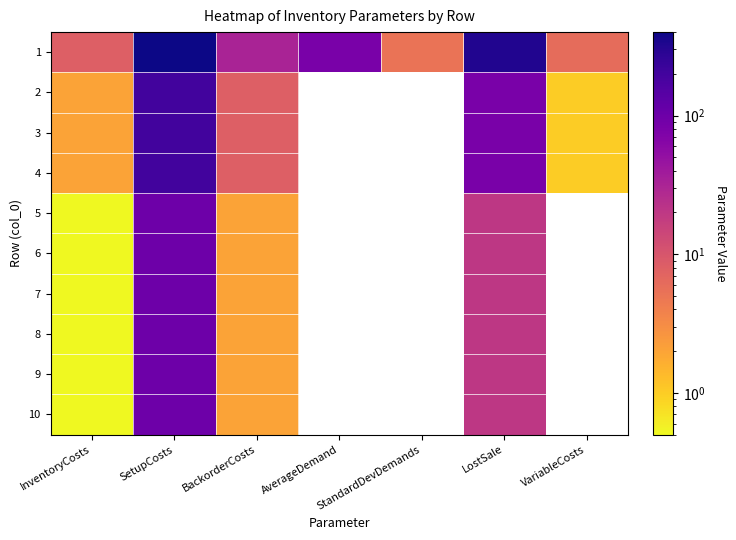

How many values in the 1 series exceed 32?

3